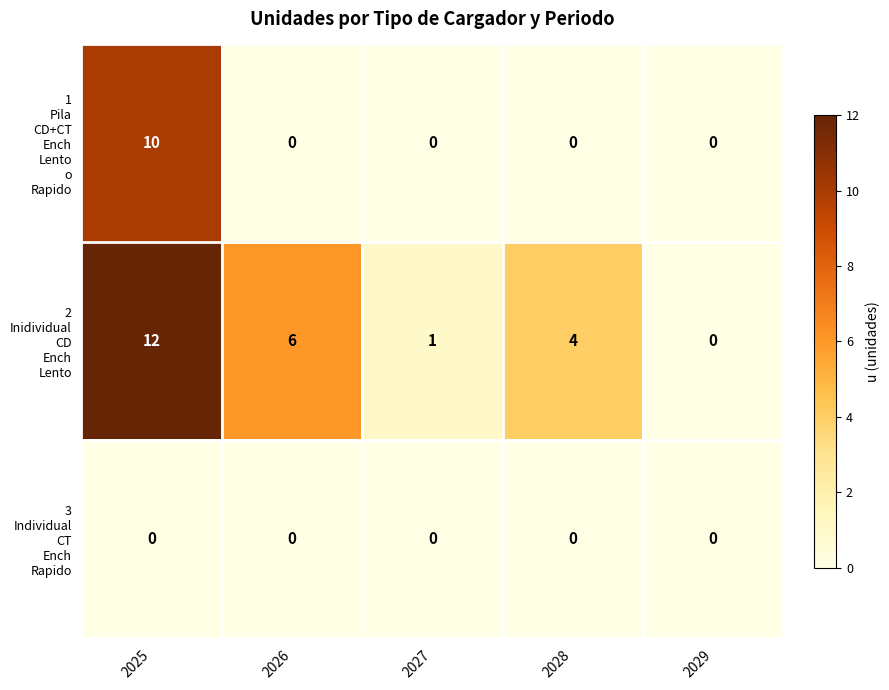

What is the total value across all series at 2026?

6